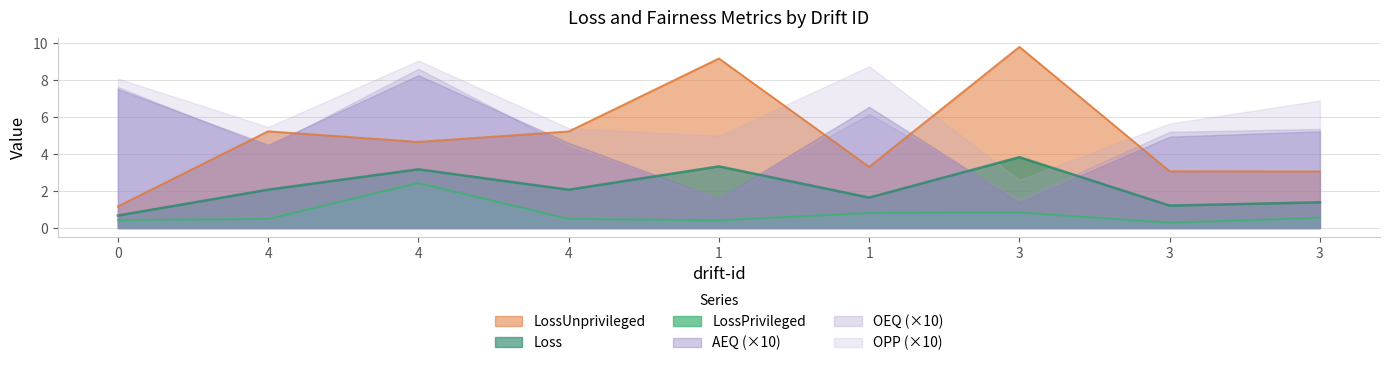

Is it true that Loss equals 2.1 at 4?

True